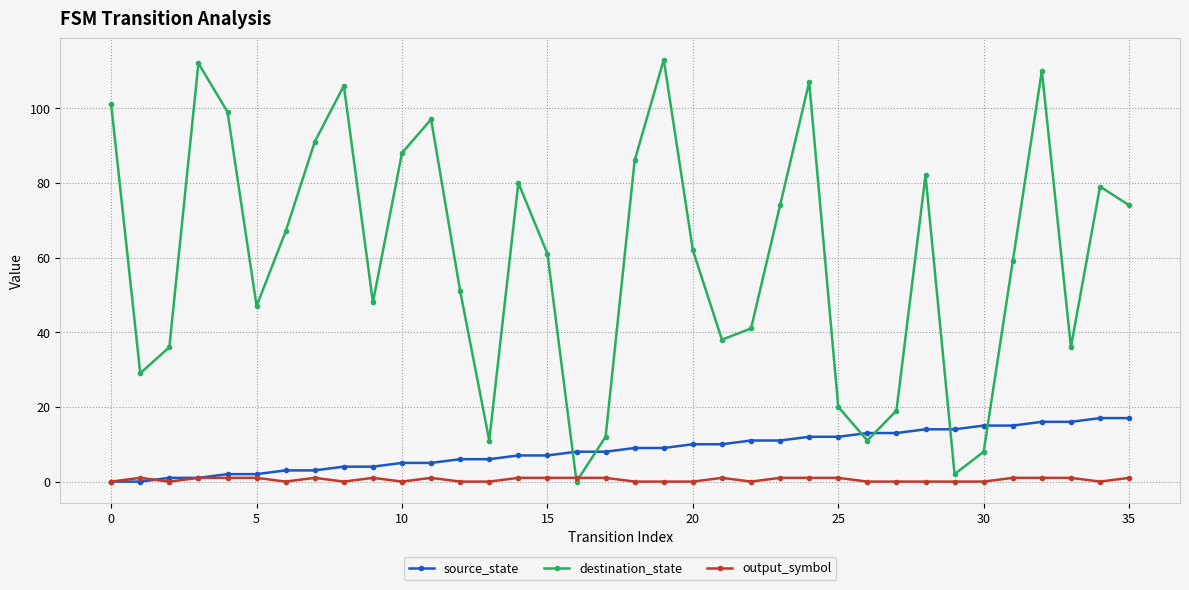

What is the average value of the output_symbol series?

1